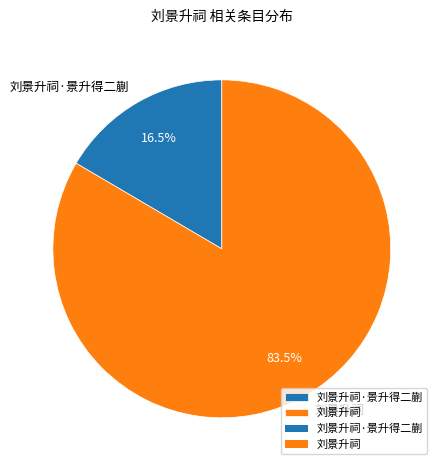

To the nearest percent, what is the difference between the largest and smallest slice percentages?

67%